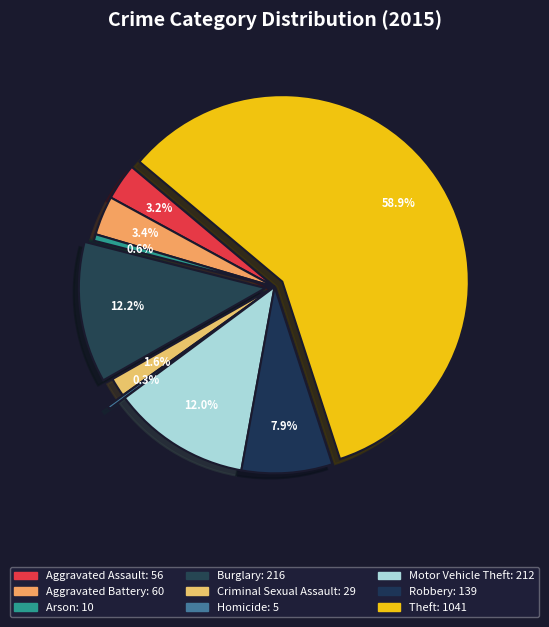

How many segments does this pie chart have?

9